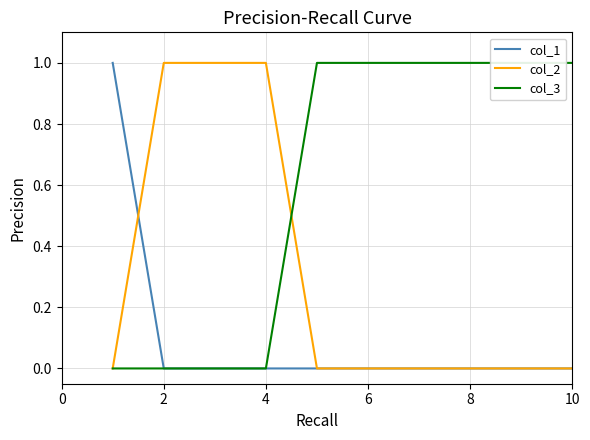

After their last crossing, which series has the higher values: col_2 or col_3?

col_3